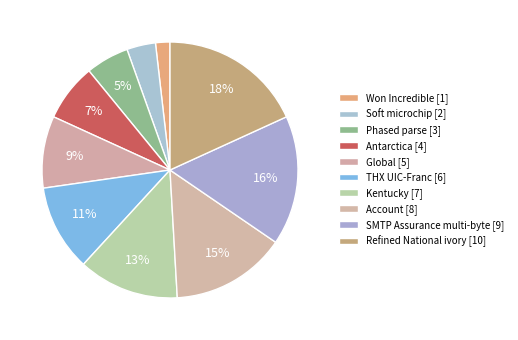

What is the total percentage of Phased parse and SMTP Assurance multi-byte?

21.8%